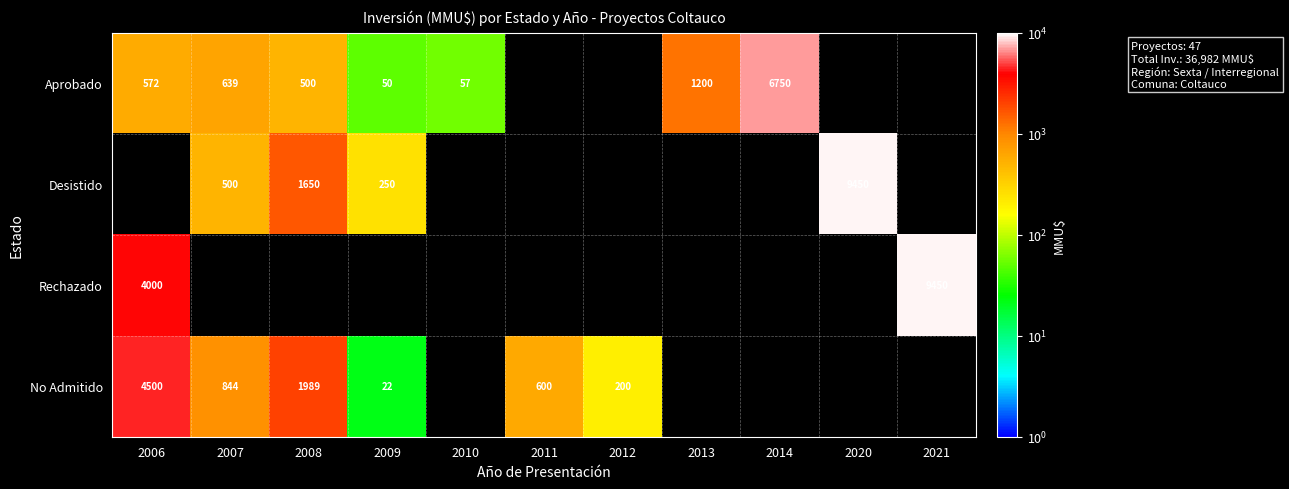

Is it true that No Admitido equals 1177 at 2007?

False